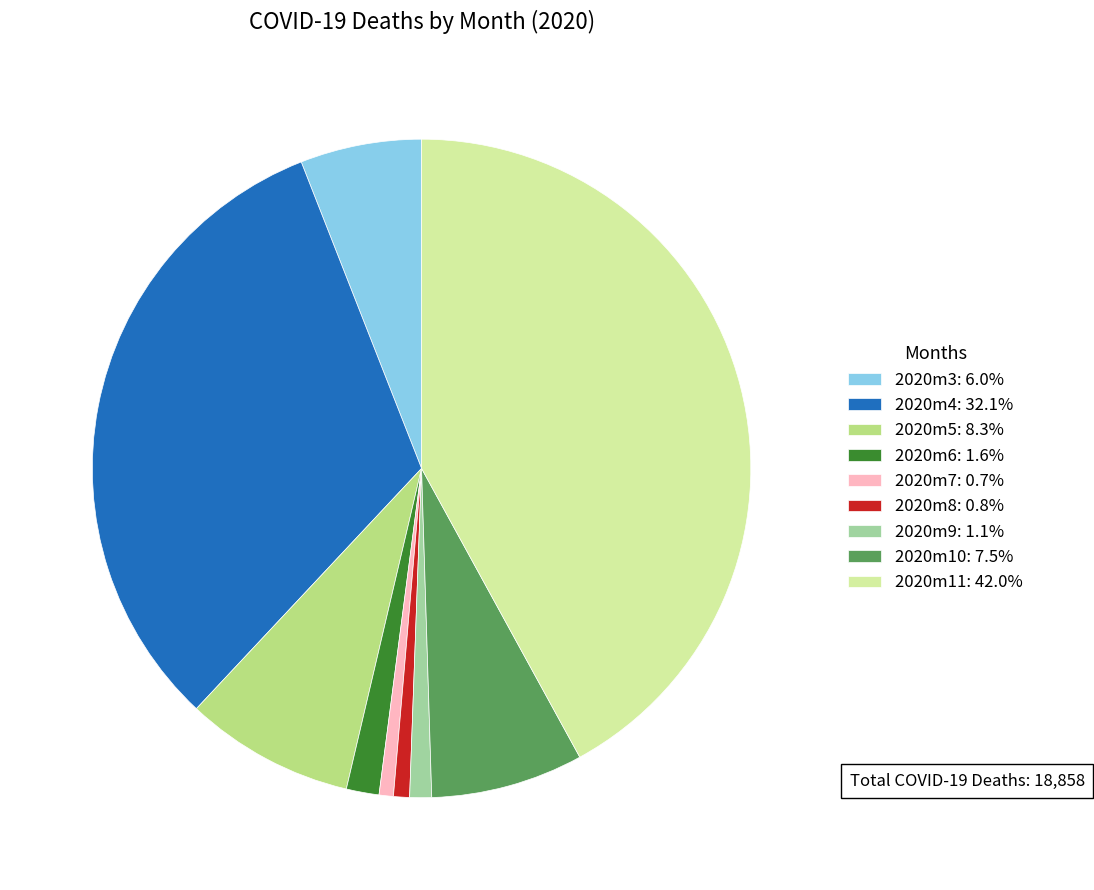

The 2020m9 slice represents 1% of the pie. True or false?

True